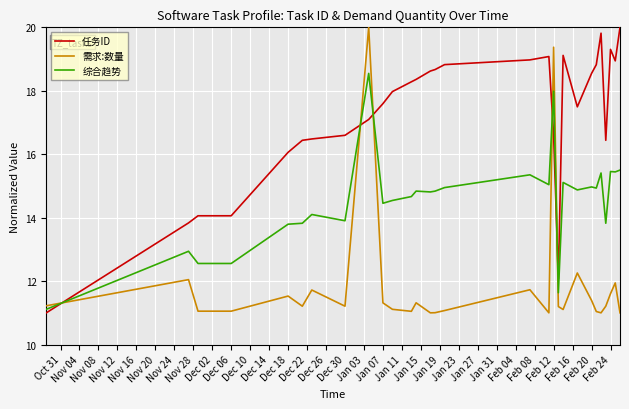

What are all the series names shown in the legend?

任务ID, 需求:数量, 综合趋势